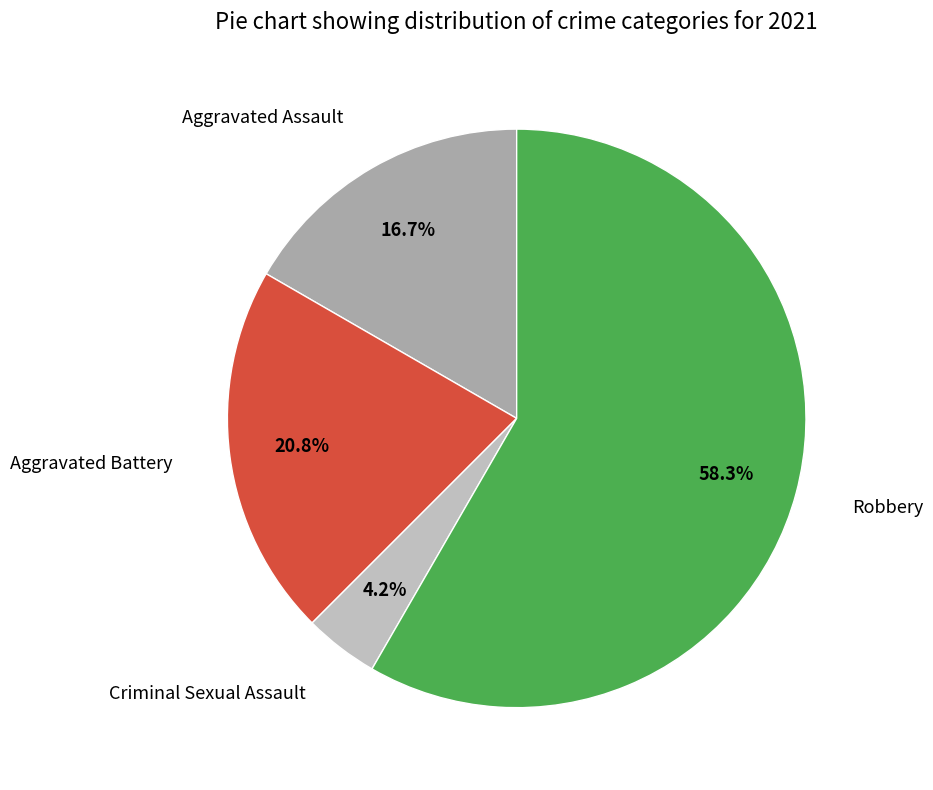

To the nearest percent, what is the average slice percentage?

25%